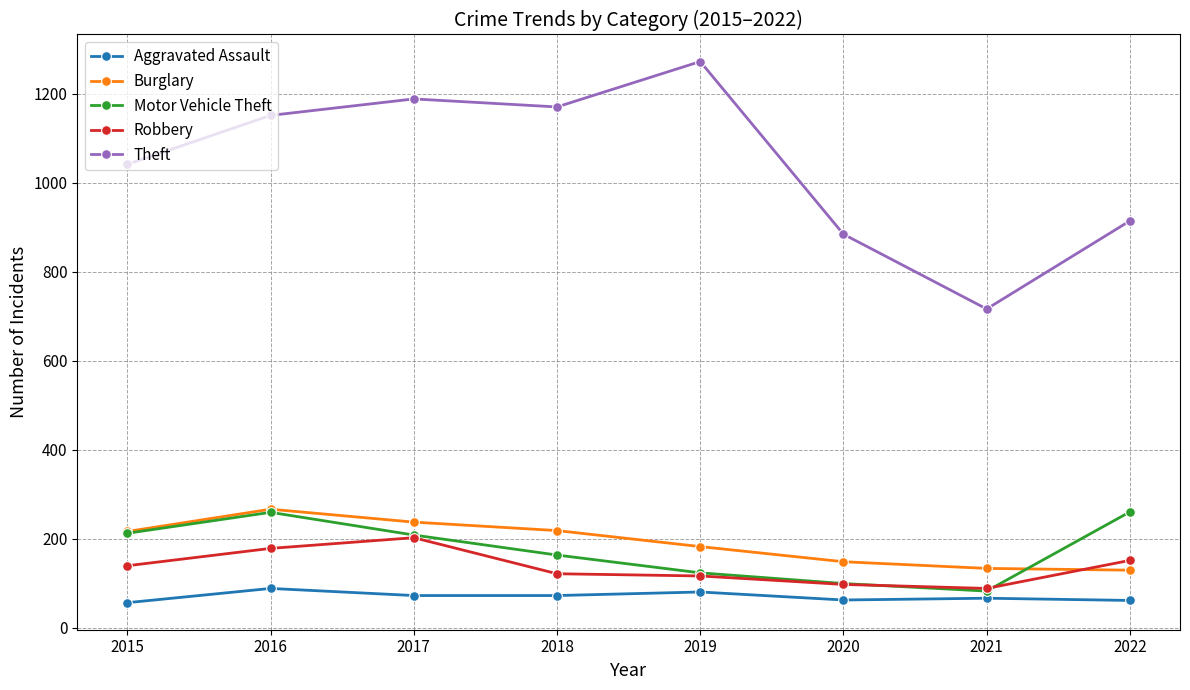

What is the difference between the Robbery values at 2020 and 2021?

9